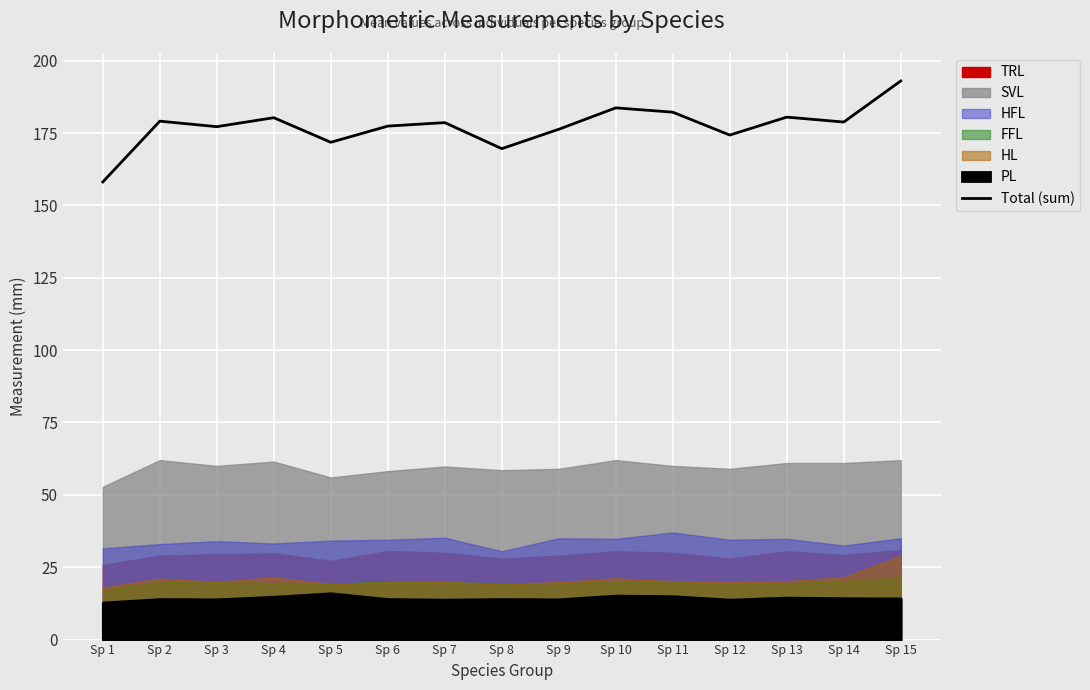

True or false: the data has more than 1 interior local peaks.

True